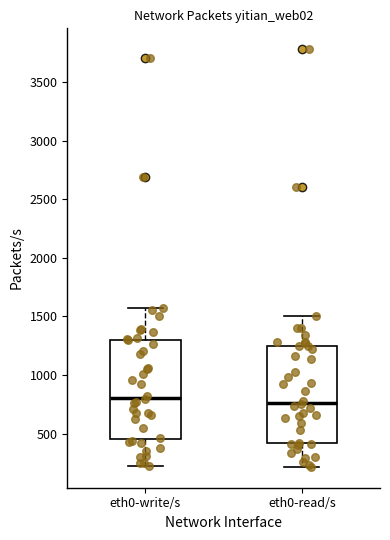

Reading left to right, read every box against the y-axis: the position of its median line, the range the box covers, and the ends of its whiskers. The values are not printed on the chart, so give them approximately, as read against the axis.

eth0-write/s: median 800, box 450 to 1300, whiskers 200 to 1550
eth0-read/s: median 750, box 400 to 1250, whiskers 200 to 1500